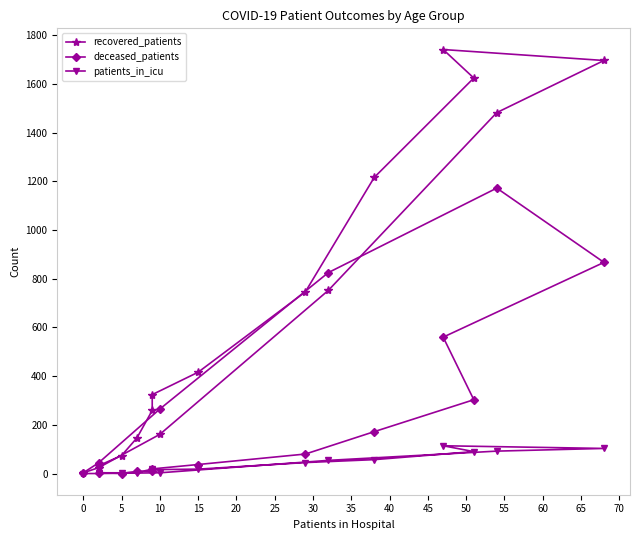

Rank the series at 25 from highest to lowest value.

recovered_patients, deceased_patients, patients_in_icu